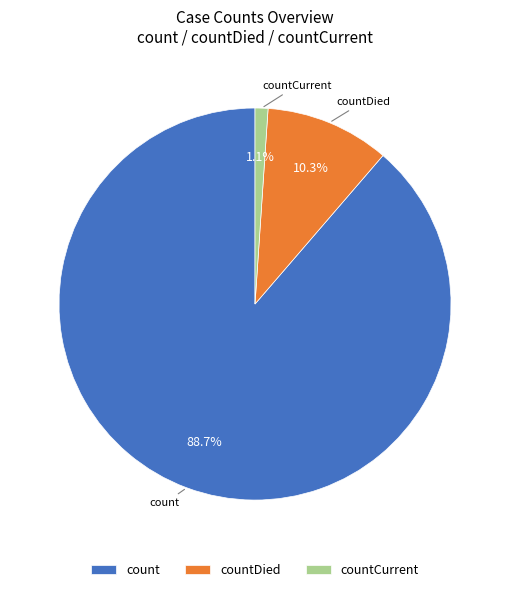

True or false: countCurrent accounts for 1% of the total.

True